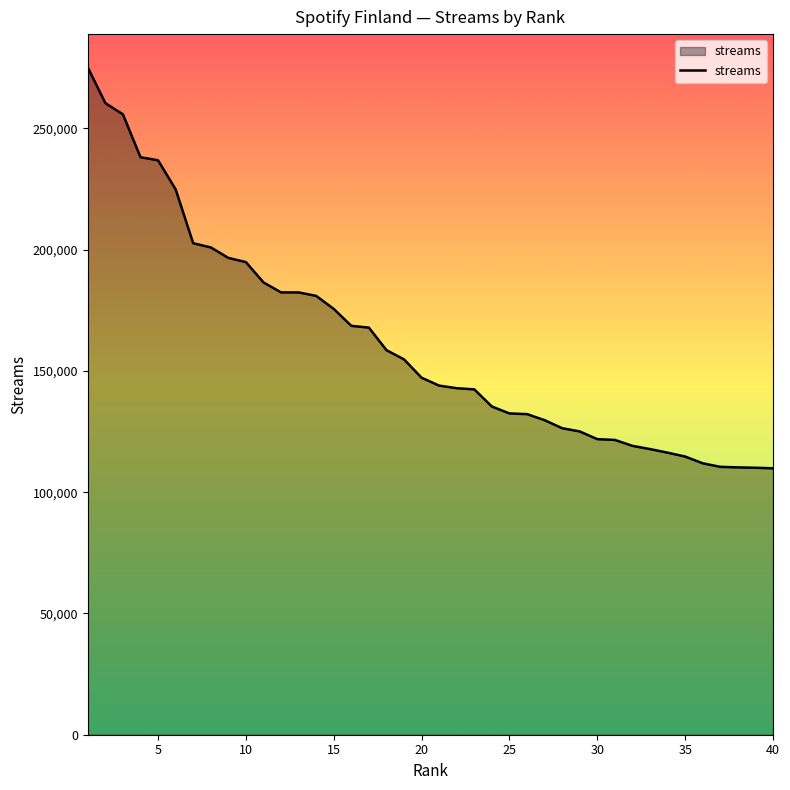

What is the minimum value shown in the chart?

109843